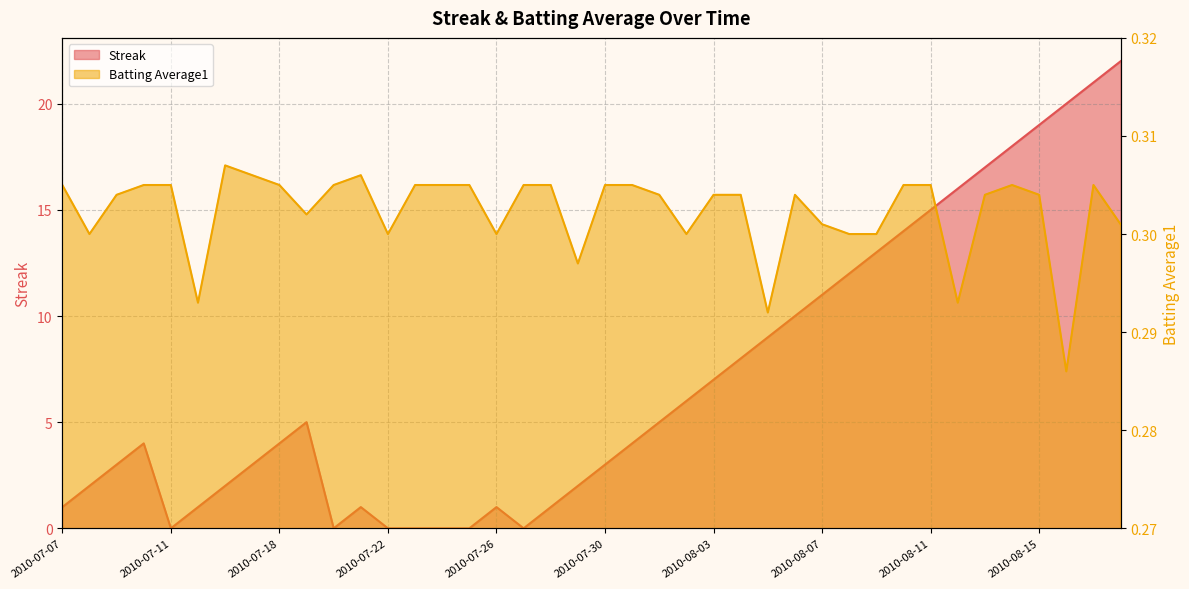

Reading right to left, transcribe all the data shown in this chart.

Streak: 2010-08-18=22.0	2010-08-17=21.0	2010-08-16=20.0	2010-08-15=19.0	2010-08-14=18.0	2010-08-13=17.0	2010-08-12=16.0	2010-08-11=15.0	2010-08-10=14.0	2010-08-09=13.0	2010-08-08=12.0	2010-08-07=11.0	2010-08-06=10.0	2010-08-05=9.0	2010-08-04=8.0	2010-08-03=7.0	2010-08-02=6.0	2010-08-01=5.0	2010-07-31=4.0	2010-07-30=3.0	2010-07-29=2.0	2010-07-28=1.0	2010-07-27=0.0	2010-07-26=1.0	2010-07-25=0.0	2010-07-24=0.0	2010-07-23=0.0	2010-07-22=0.0	2010-07-21=1.0	2010-07-20=0.0	2010-07-19=5.0	2010-07-18=4.0	2010-07-17=3.0	2010-07-16=2.0	2010-07-15=1.0	2010-07-11=0.0	2010-07-10=4.0	2010-07-09=3.0	2010-07-08=2.0	2010-07-07=1.0
Batting Average1: 2010-08-18=0.3	2010-08-17=0.3	2010-08-16=0.3	2010-08-15=0.3	2010-08-14=0.3	2010-08-13=0.3	2010-08-12=0.3	2010-08-11=0.3	2010-08-10=0.3	2010-08-09=0.3	2010-08-08=0.3	2010-08-07=0.3	2010-08-06=0.3	2010-08-05=0.3	2010-08-04=0.3	2010-08-03=0.3	2010-08-02=0.3	2010-08-01=0.3	2010-07-31=0.3	2010-07-30=0.3	2010-07-29=0.3	2010-07-28=0.3	2010-07-27=0.3	2010-07-26=0.3	2010-07-25=0.3	2010-07-24=0.3	2010-07-23=0.3	2010-07-22=0.3	2010-07-21=0.3	2010-07-20=0.3	2010-07-19=0.3	2010-07-18=0.3	2010-07-17=0.3	2010-07-16=0.3	2010-07-15=0.3	2010-07-11=0.3	2010-07-10=0.3	2010-07-09=0.3	2010-07-08=0.3	2010-07-07=0.3